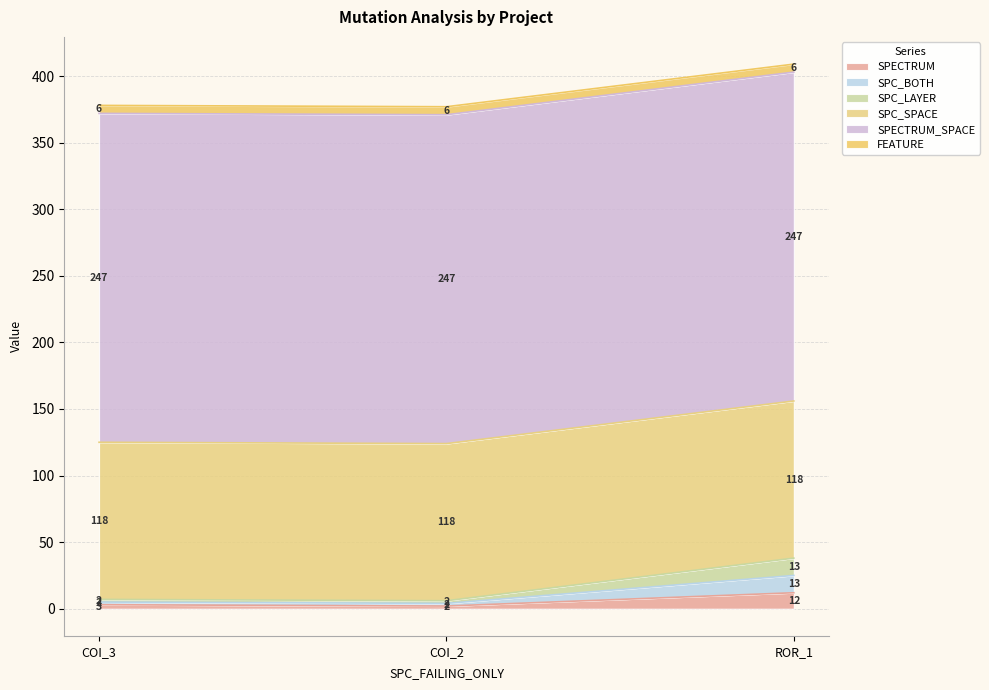

Does the chart have visible grid lines?

Yes